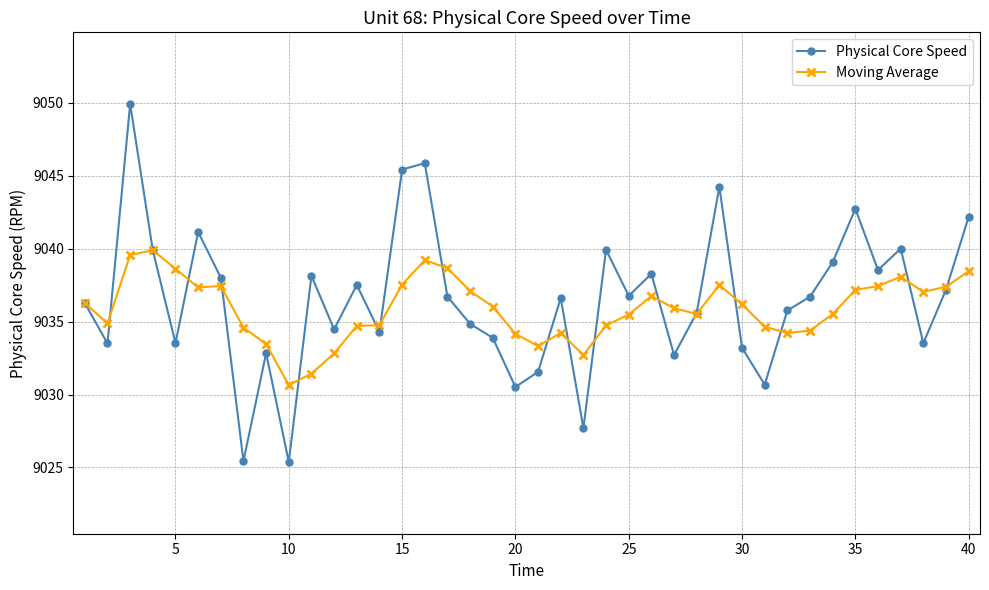

How many lines are shown in the chart?

2